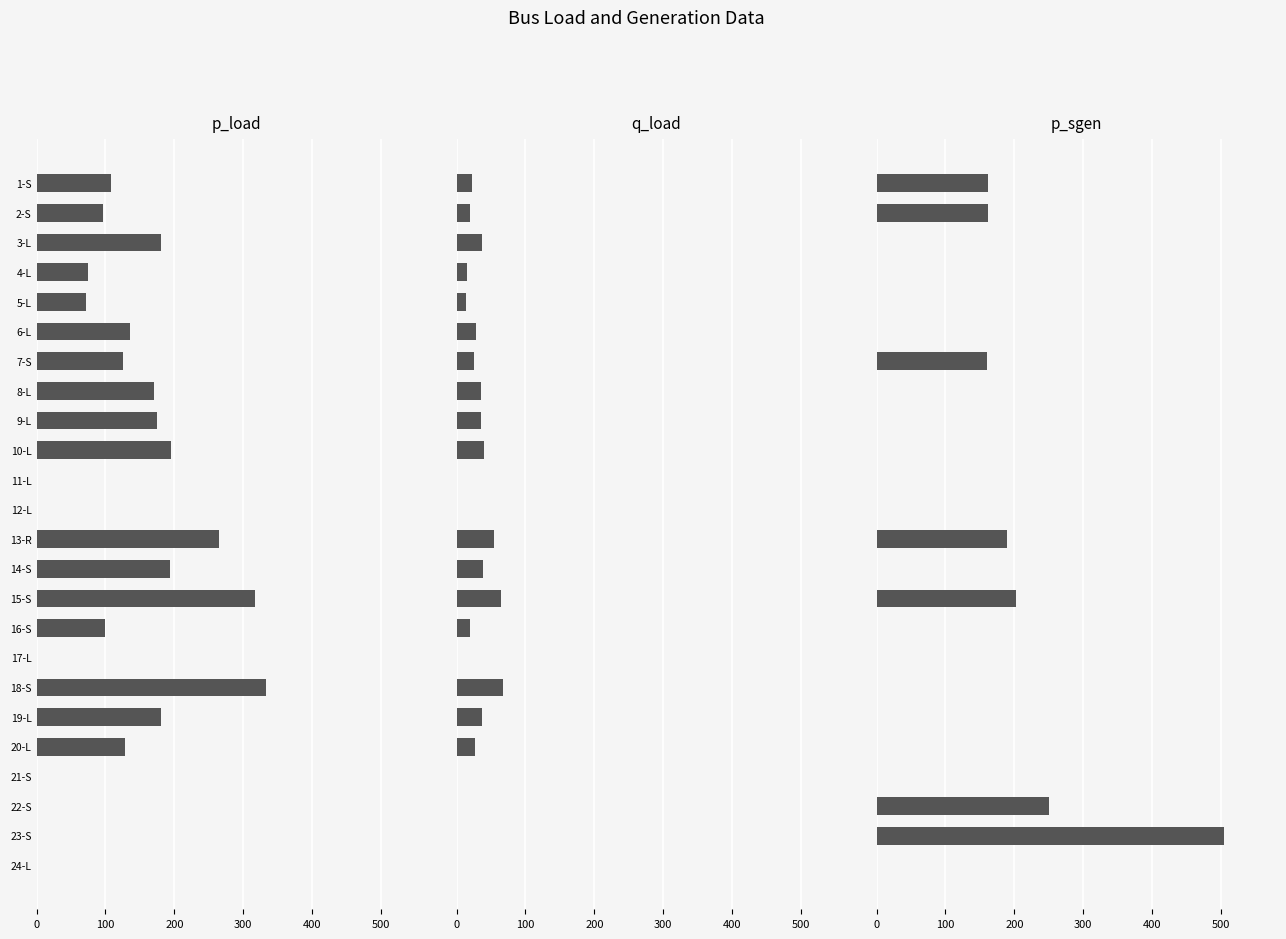

Count the number of data series in this chart.

3